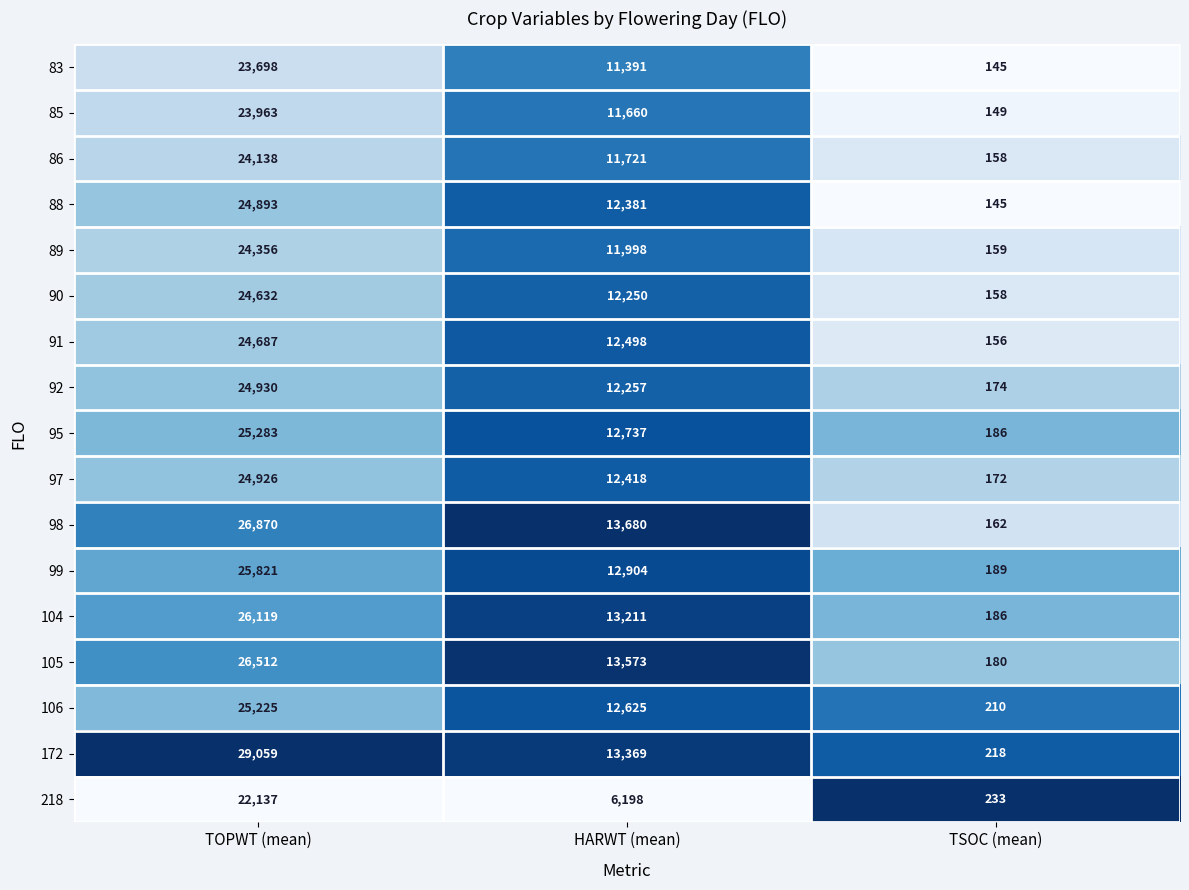

List the series in order of their peak value, lowest first.

218, 83, 85, 86, 89, 90, 91, 88, 97, 92, 106, 95, 99, 104, 105, 98, 172